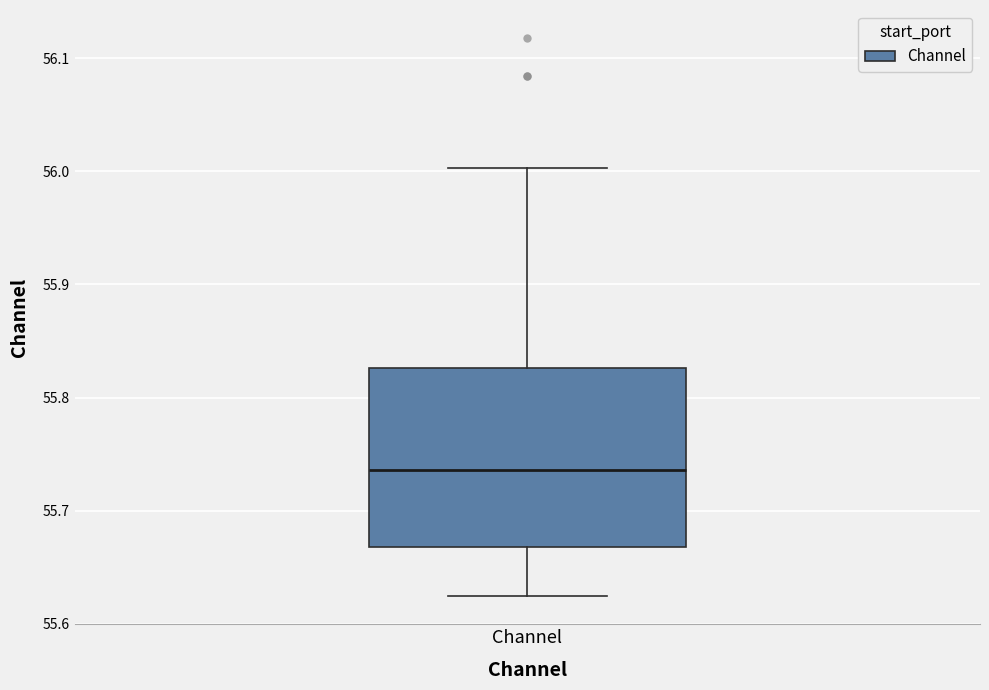

Read this box plot against the y-axis: the position of the median line, the range covered by the box, and the ends of both whiskers. The values are not printed on the chart, so give them approximately, as read against the axis.

median 55.74, box 55.67 to 55.83, whiskers 55.62 to 56.00